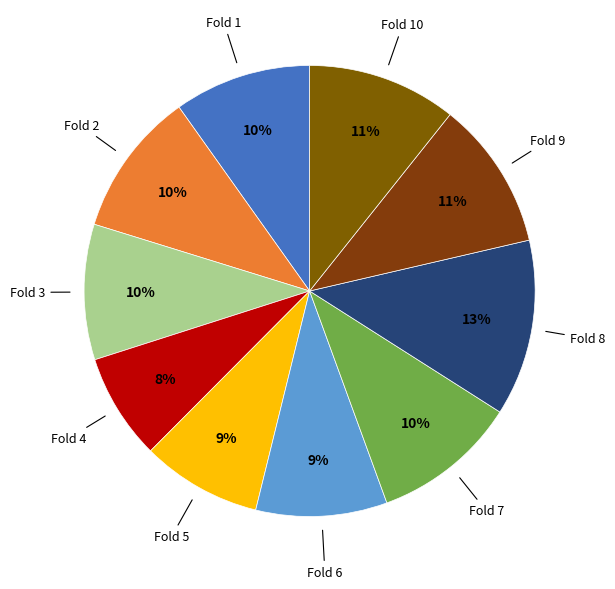

To the nearest percent, what portion does Fold 10 represent?

11%